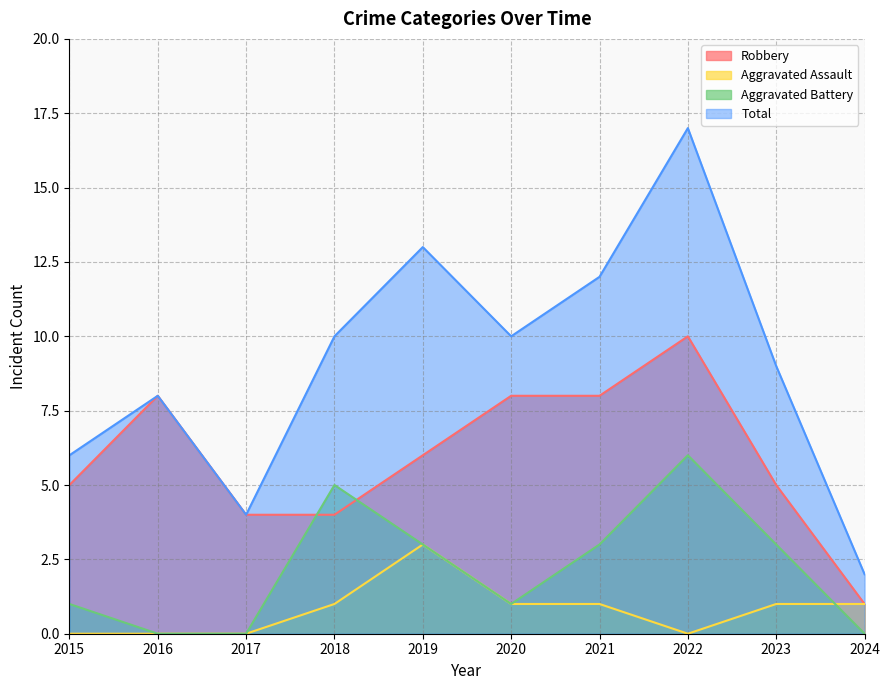

What is the value of the Total point at the 6th from the left?

10